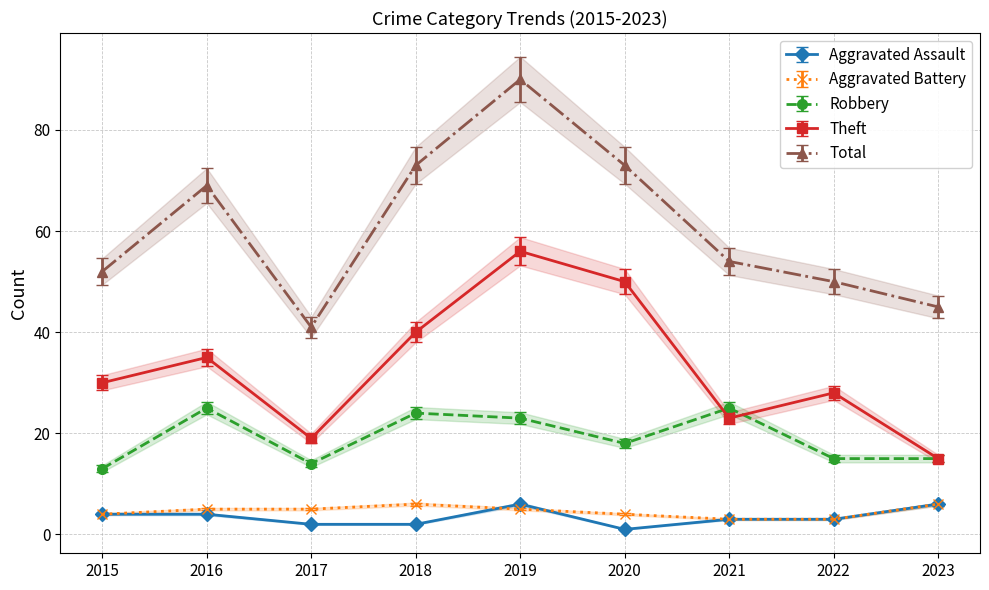

At how many categories does at least one series exceed 29?

9